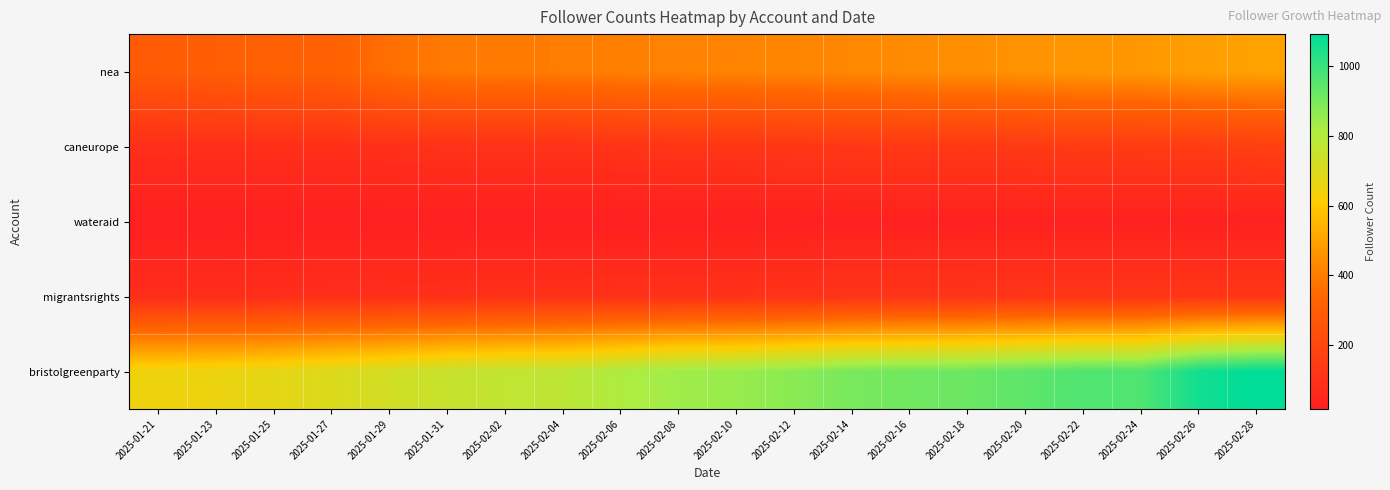

Reading left to right, extract all data points from this chart.

nea: 2025-01-21=293	2025-01-23=303	2025-01-25=311	2025-01-27=318	2025-01-29=364	2025-01-31=391	2025-02-02=396	2025-02-04=400	2025-02-06=407	2025-02-08=415	2025-02-10=419	2025-02-12=424	2025-02-14=429	2025-02-16=438	2025-02-18=446	2025-02-20=457	2025-02-22=468	2025-02-24=471	2025-02-26=489	2025-02-28=498
caneurope: 2025-01-21=87	2025-01-23=89	2025-01-25=91	2025-01-27=92	2025-01-29=95	2025-01-31=101	2025-02-02=102	2025-02-04=102	2025-02-06=107	2025-02-08=118	2025-02-10=118	2025-02-12=124	2025-02-14=129	2025-02-16=132	2025-02-18=132	2025-02-20=138	2025-02-22=144	2025-02-24=144	2025-02-26=149	2025-02-28=164
wateraid: 2025-01-21=17	2025-01-23=17	2025-01-25=18	2025-01-27=18	2025-01-29=18	2025-01-31=18	2025-02-02=18	2025-02-04=18	2025-02-06=19	2025-02-08=20	2025-02-10=20	2025-02-12=22	2025-02-14=23	2025-02-16=24	2025-02-18=24	2025-02-20=24	2025-02-22=24	2025-02-24=24	2025-02-26=26	2025-02-28=26
migrantsrights: 2025-01-21=82	2025-01-23=82	2025-01-25=84	2025-01-27=89	2025-01-29=89	2025-01-31=90	2025-02-02=95	2025-02-04=97	2025-02-06=99	2025-02-08=101	2025-02-10=102	2025-02-12=106	2025-02-14=112	2025-02-16=112	2025-02-18=113	2025-02-20=116	2025-02-22=117	2025-02-24=118	2025-02-26=119	2025-02-28=124
bristolgreenparty: 2025-01-21=650	2025-01-23=656	2025-01-25=674	2025-01-27=697	2025-01-29=721	2025-01-31=750	2025-02-02=765	2025-02-04=772	2025-02-06=809	2025-02-08=840	2025-02-10=849	2025-02-12=872	2025-02-14=901	2025-02-16=912	2025-02-18=920	2025-02-20=942	2025-02-22=964	2025-02-24=966	2025-02-26=1062	2025-02-28=1092